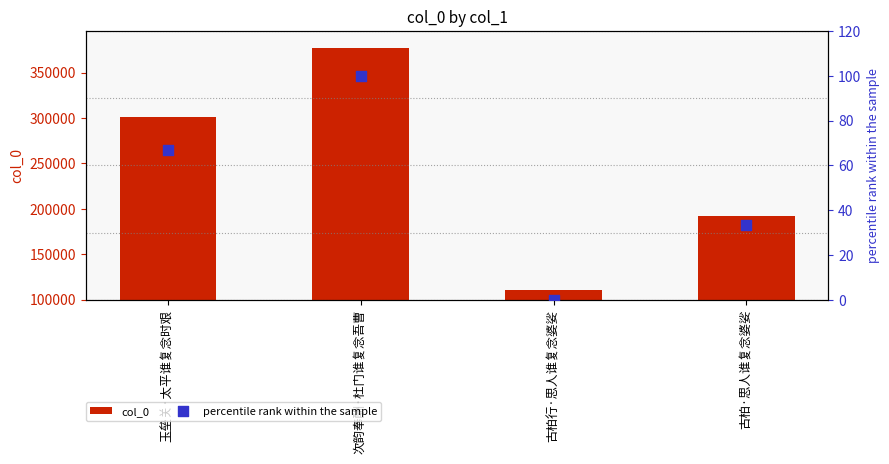

Which series contains the lowest Y value?

percentile rank within the sample